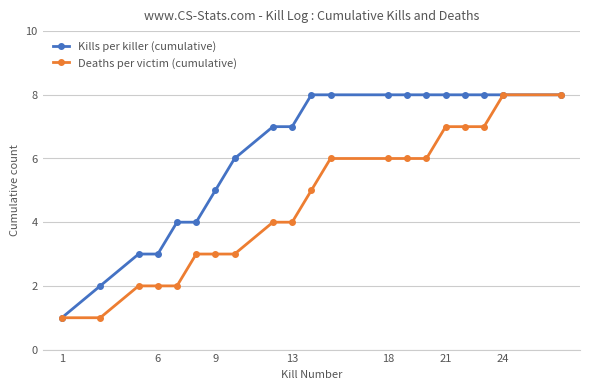

Rank the series by their average value, from highest to lowest.

Kills per killer (cumulative), Deaths per victim (cumulative)